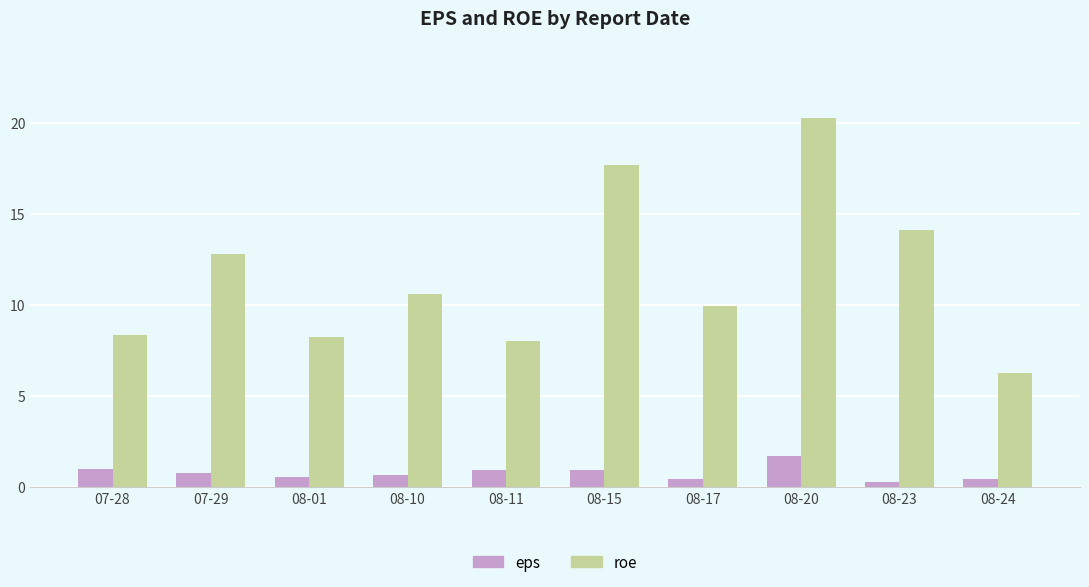

Where does the roe series first go above 10?

07-29